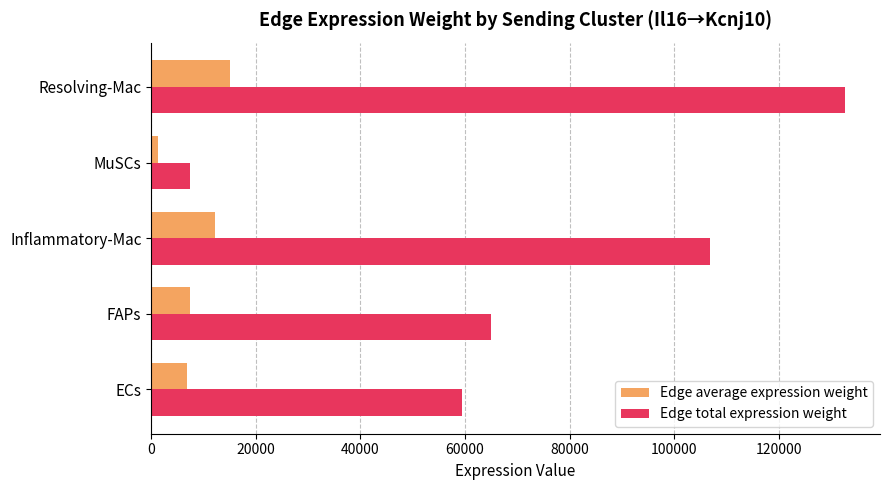

What is the difference between the second highest and minimum values in the Edge average expression weight series?

10851.9